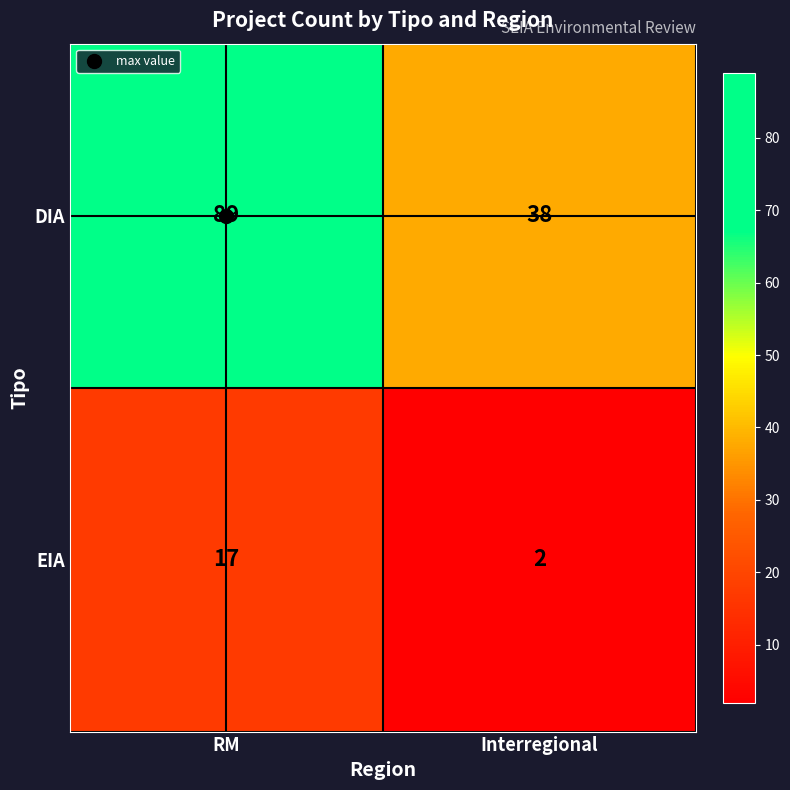

Is it true that DIA equals 21 at Interregional?

False